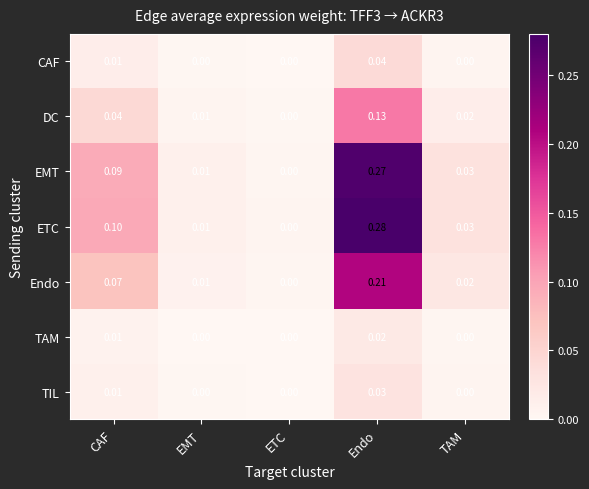

Between Endo and TAM, which series saw the biggest shift?

ETC